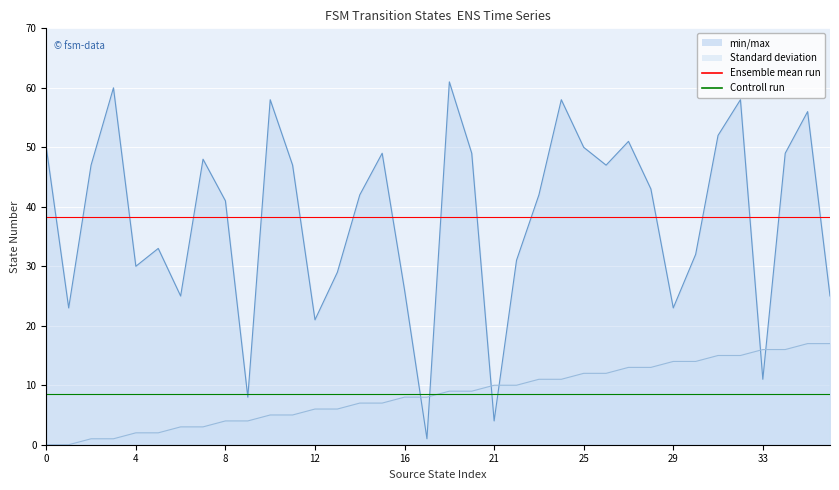

What is the value of the source_state point at the 22nd from the left?

10